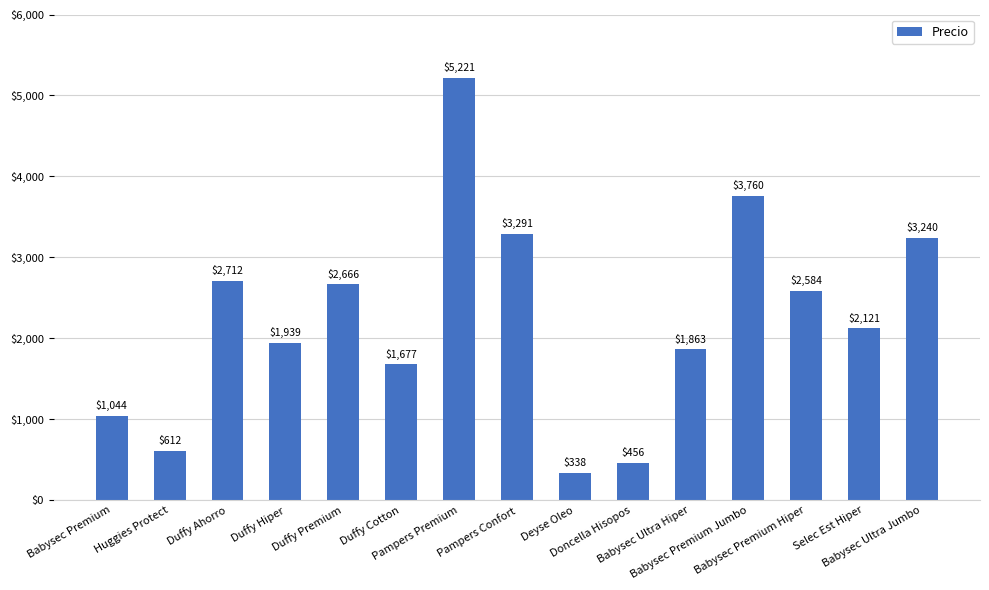

What is the difference between the maximum and minimum values?

4883